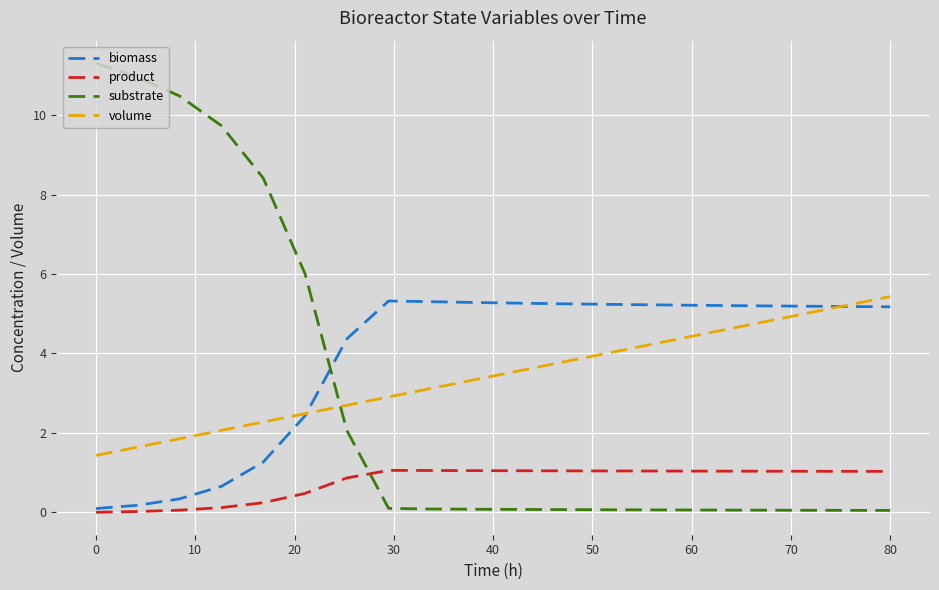

True or false: product and substrate cross at least once.

True